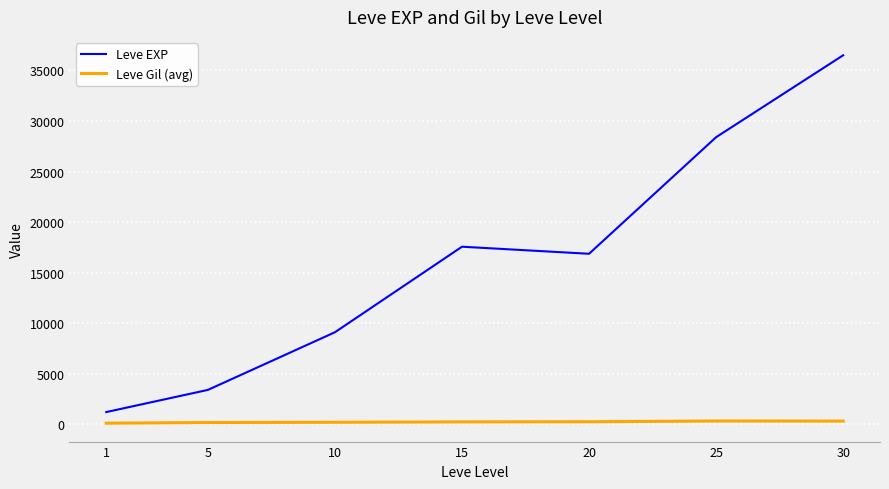

True or false: Leve EXP and Leve Gil (avg) intersect in this chart.

False